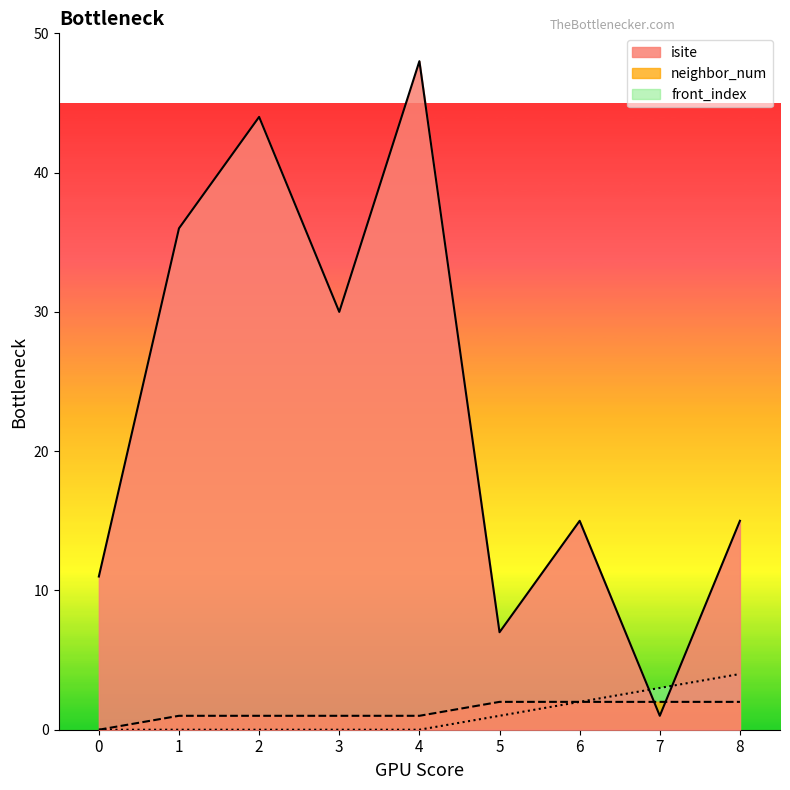

Between 1 and 6, which series saw the biggest shift?

isite